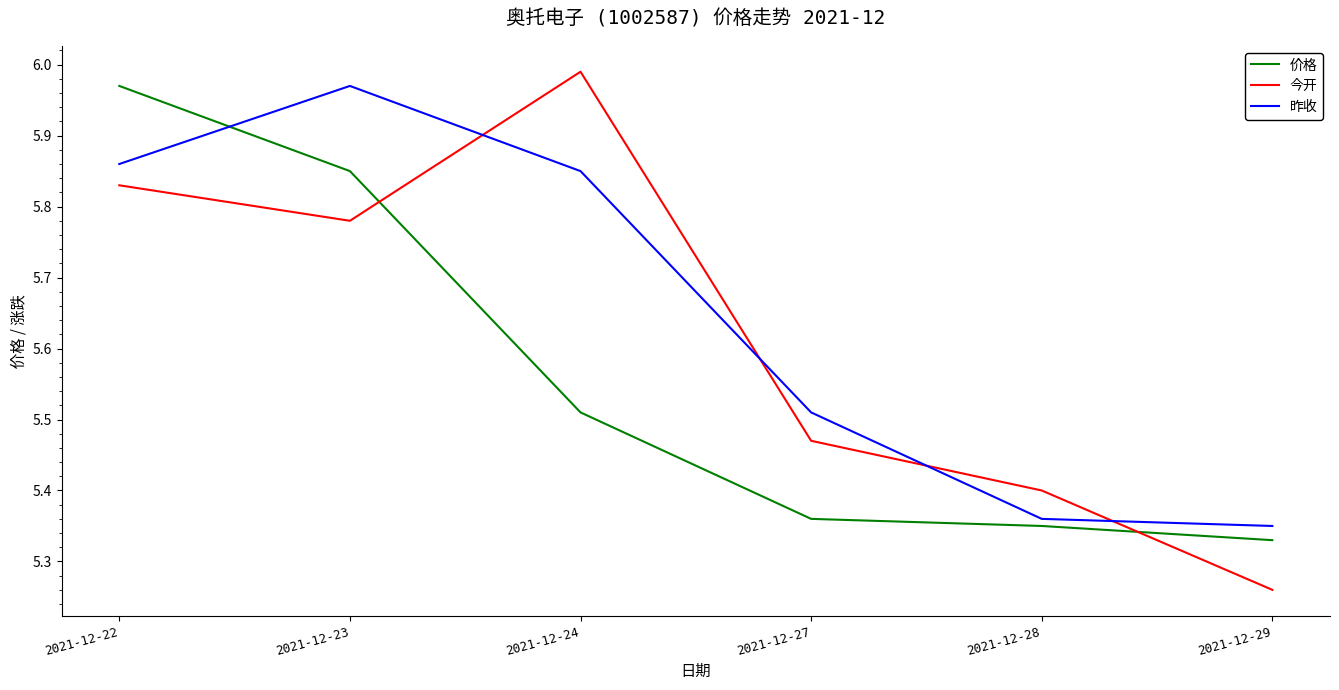

Which series has the widest spread of values?

今开